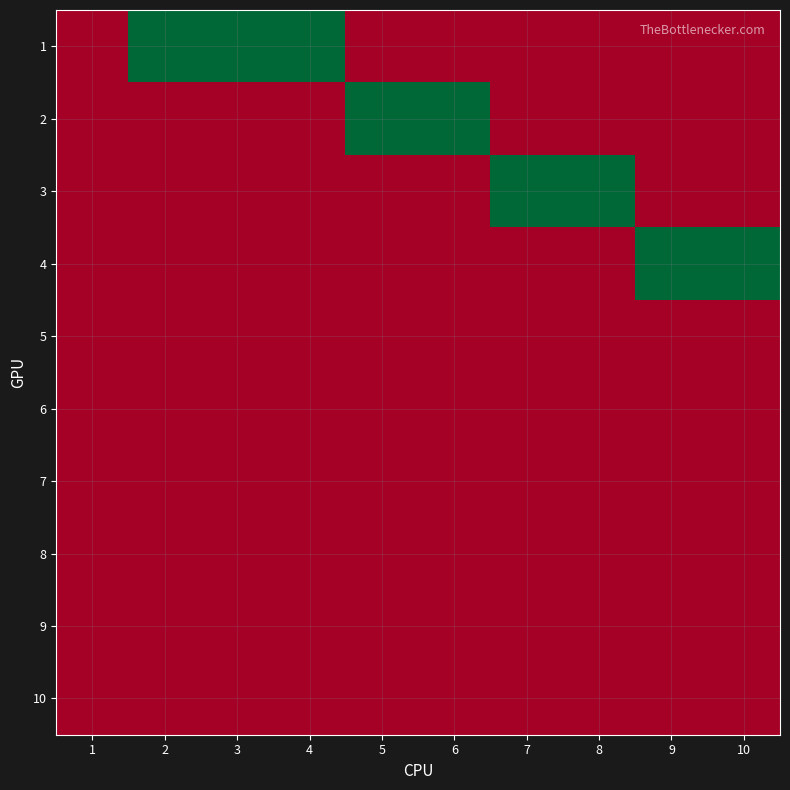

Reading right to left, extract all data points from this chart.

1: 10=0	9=0	8=0	7=0	6=0	5=0	4=1	3=1	2=1	1=0
2: 10=0	9=0	8=0	7=0	6=1	5=1	4=0	3=0	2=0	1=0
3: 10=0	9=0	8=1	7=1	6=0	5=0	4=0	3=0	2=0	1=0
4: 10=1	9=1	8=0	7=0	6=0	5=0	4=0	3=0	2=0	1=0
5: 10=0	9=0	8=0	7=0	6=0	5=0	4=0	3=0	2=0	1=0
6: 10=0	9=0	8=0	7=0	6=0	5=0	4=0	3=0	2=0	1=0
7: 10=0	9=0	8=0	7=0	6=0	5=0	4=0	3=0	2=0	1=0
8: 10=0	9=0	8=0	7=0	6=0	5=0	4=0	3=0	2=0	1=0
9: 10=0	9=0	8=0	7=0	6=0	5=0	4=0	3=0	2=0	1=0
10: 10=0	9=0	8=0	7=0	6=0	5=0	4=0	3=0	2=0	1=0